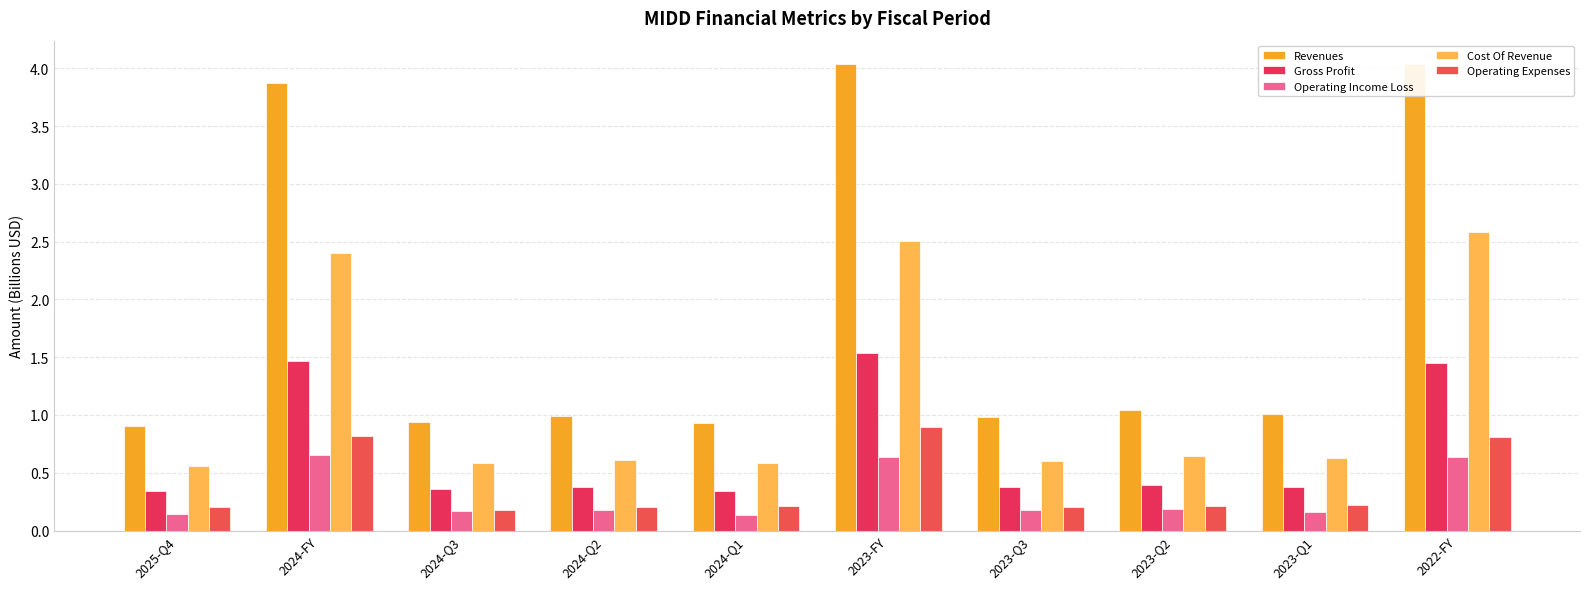

Does the chart contain any negative values?

No